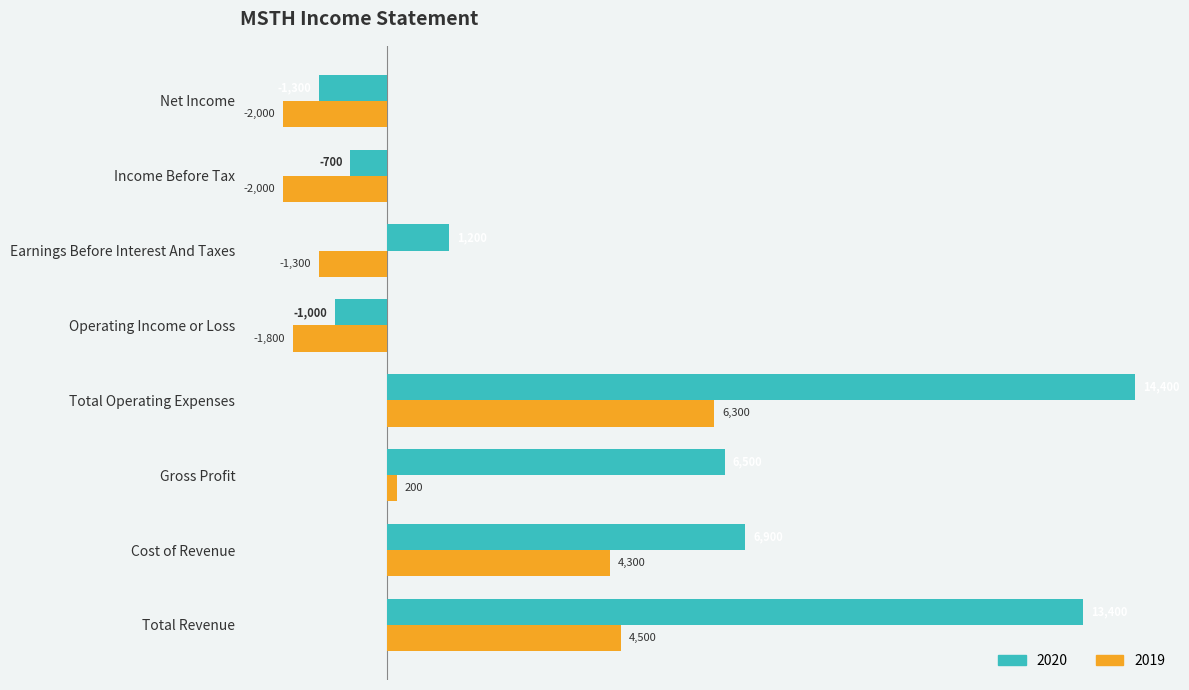

Rank the categories by 2020 value from highest to lowest.

Total Operating Expenses, Total Revenue, Cost of Revenue, Gross Profit, Earnings Before Interest And Taxes, Income Before Tax, Operating Income or Loss, Net Income